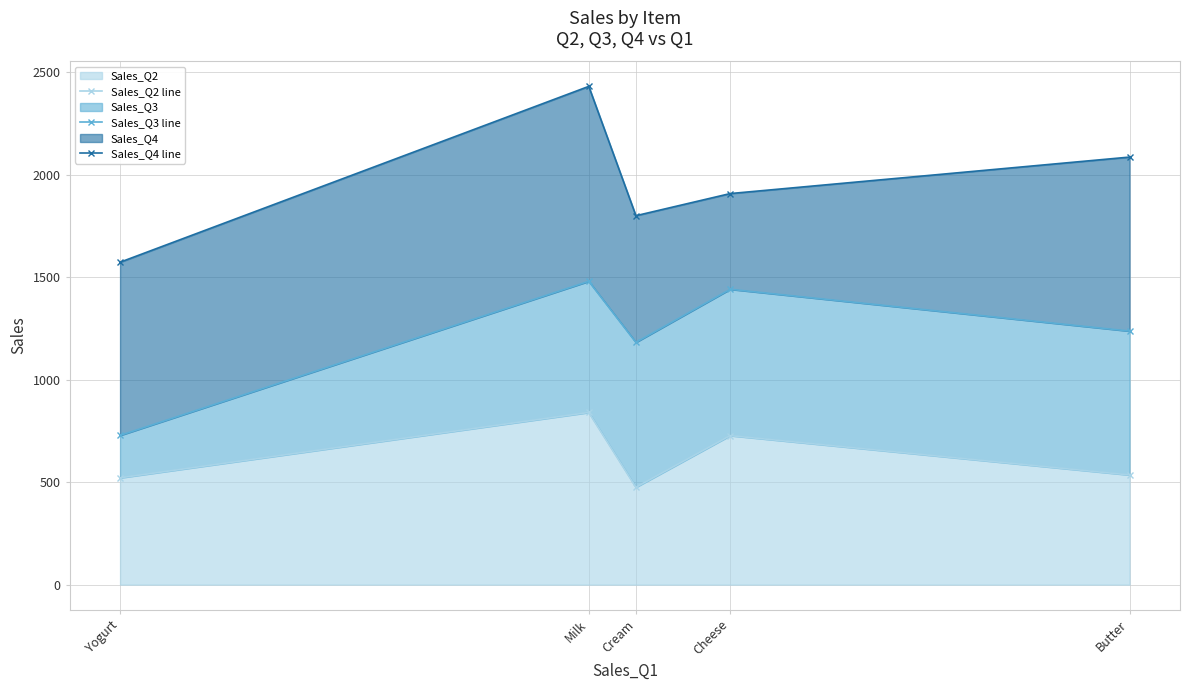

True or false: Sales_Q4 line and Sales_Q2 line cross at least once.

False